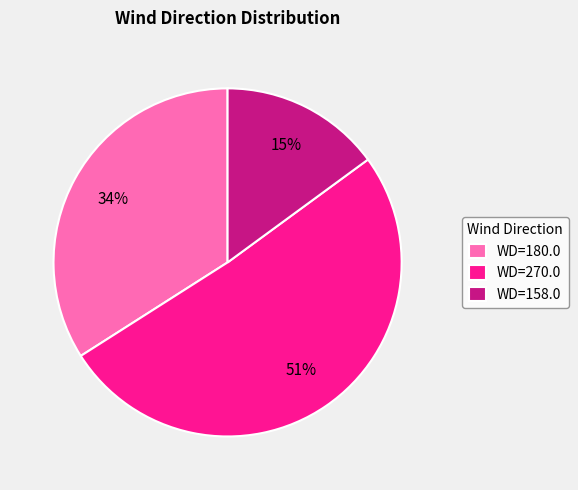

Rank the categories by value from highest to lowest.

WD=270.0, WD=180.0, WD=158.0